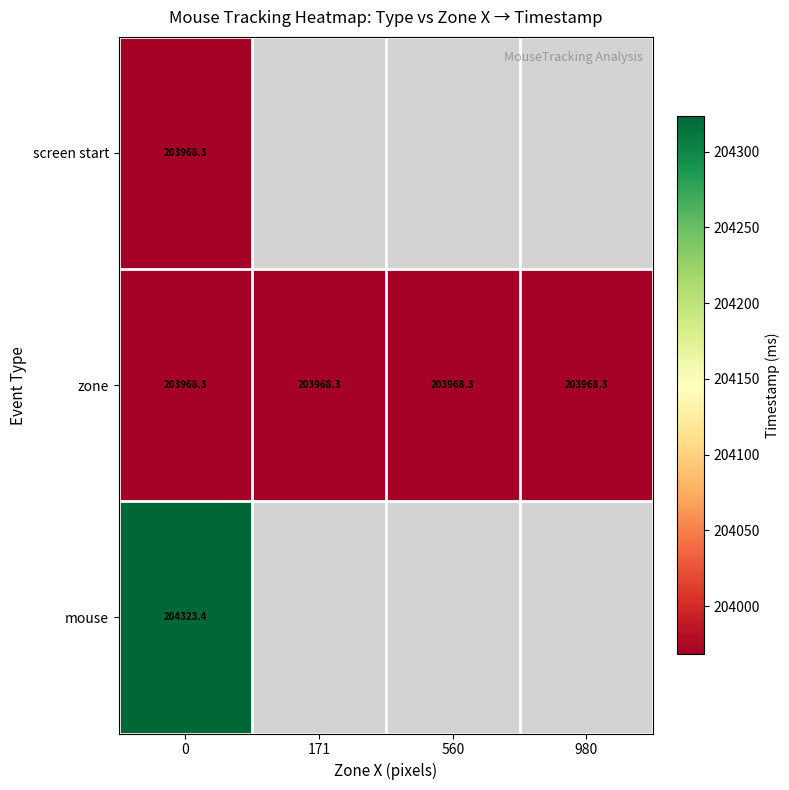

What is the difference between the highest and lowest values at 0?

355.1